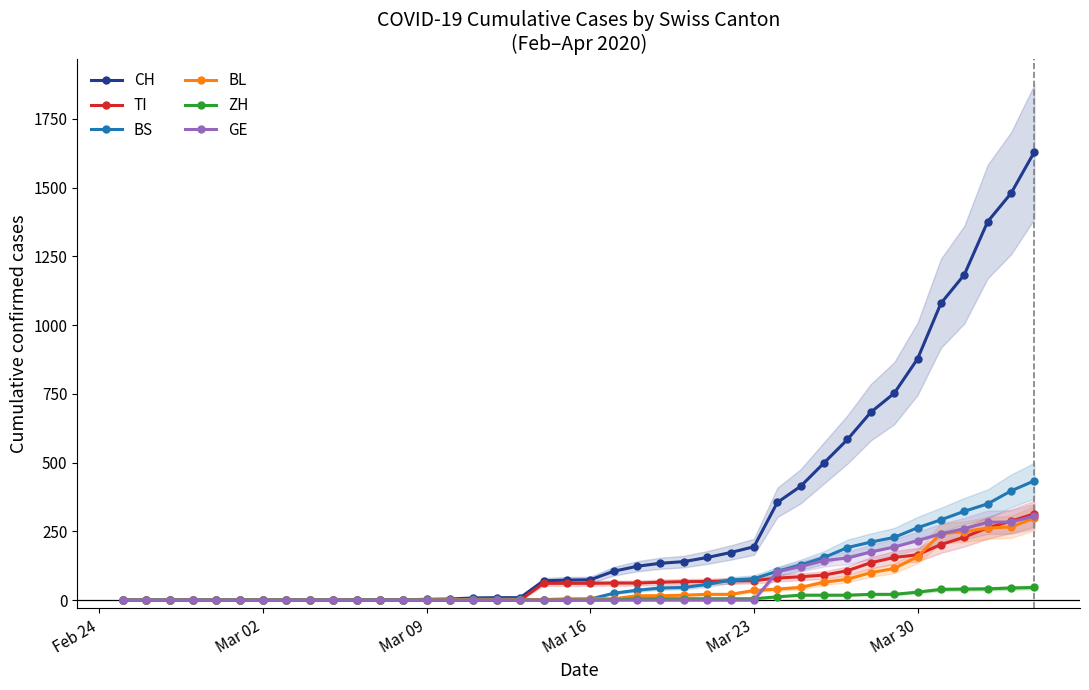

Reading right to left, transcribe all the data shown in this chart.

CH: 1630	1479	1376	1183	1079	877	752	683	584	499	414	355	194	173	155	140	134	123	105	74	73	70	9	9	8	4	3	1	1	1	0	0	0	0	0	0	0	0	0	0
TI: 314	287	263	229	202	165	155	136	107	91	85	80	71	70	68	67	65	62	62	61	61	61	0	0	0	0	0	0	0	0	0	0	0	0	0	0	0	0	0	0
BS: 434	397	350	323	292	263	228	211	191	155	128	105	78	73	57	46	44	36	25	4	0	0	4	4	4	0	0	0	0	0	0	0	0	0	0	0	0	0	0	0
BL: 298	266	262	249	242	158	115	100	76	65	46	40	35	21	21	18	16	16	5	5	5	2	2	2	2	2	1	0	0	0	0	0	0	0	0	0	0	0	0	0
ZH: 46	44	41	40	39	29	21	21	18	18	18	12	5	5	5	5	5	5	1	0	0	0	0	0	0	0	0	0	0	0	0	0	0	0	0	0	0	0	0	0
GE: 305	284	283	260	241	216	193	175	153	144	122	103	0	0	0	0	0	0	0	0	0	0	0	0	0	0	0	0	0	0	0	0	0	0	0	0	0	0	0	0